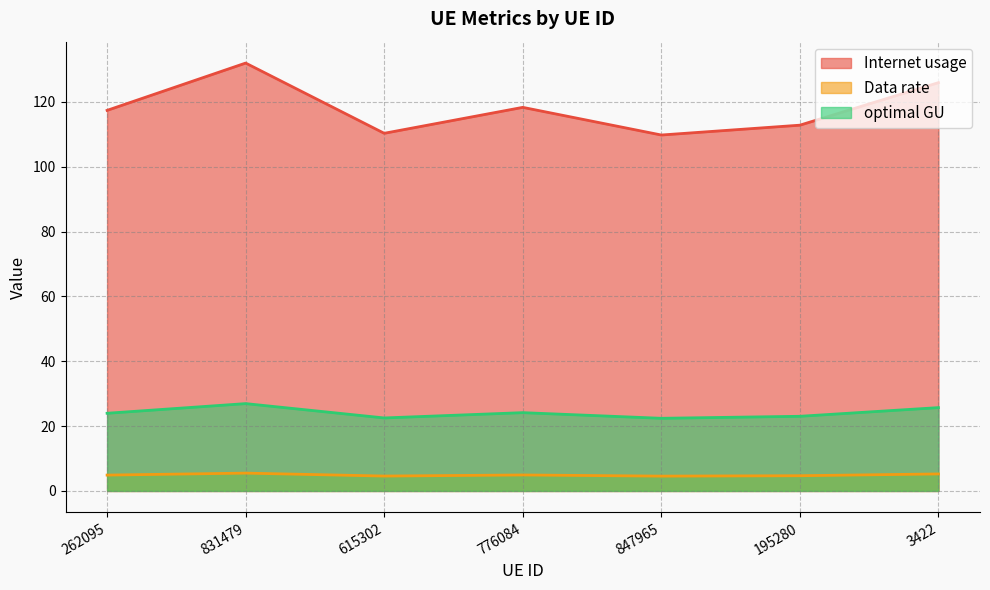

What is the value of the Data rate point at the 7th from the left?

5.2